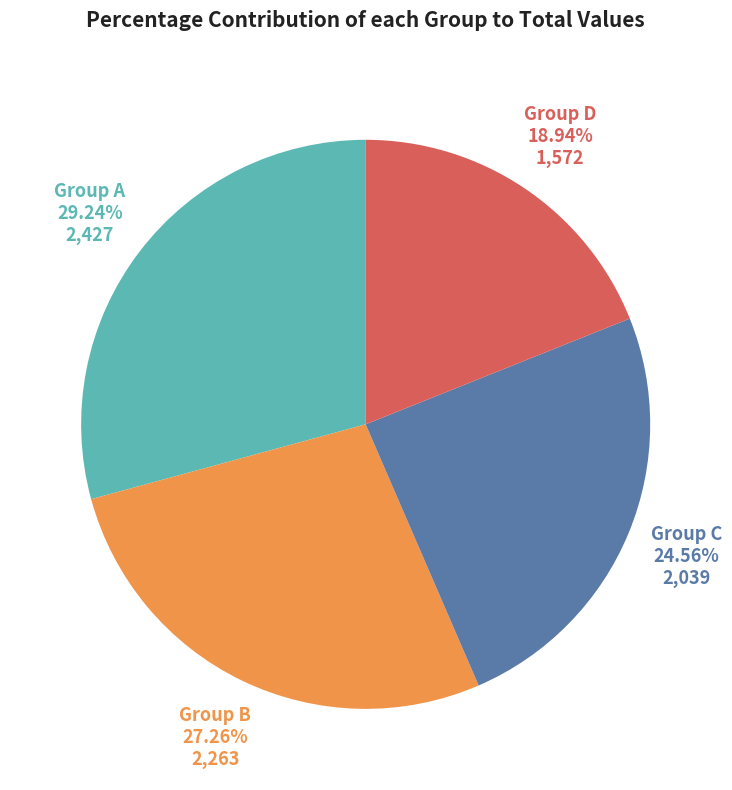

What is the smallest slice in the pie chart?

Group D